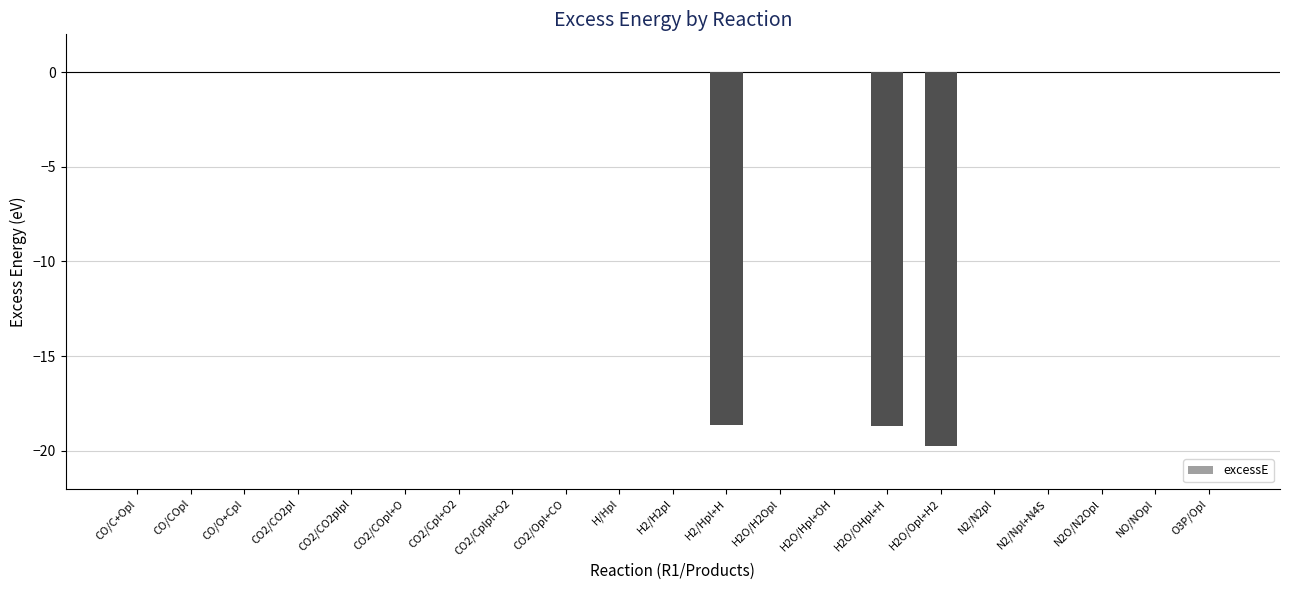

Is it true that the value at CO2/CO2plpl is 0.0?

True